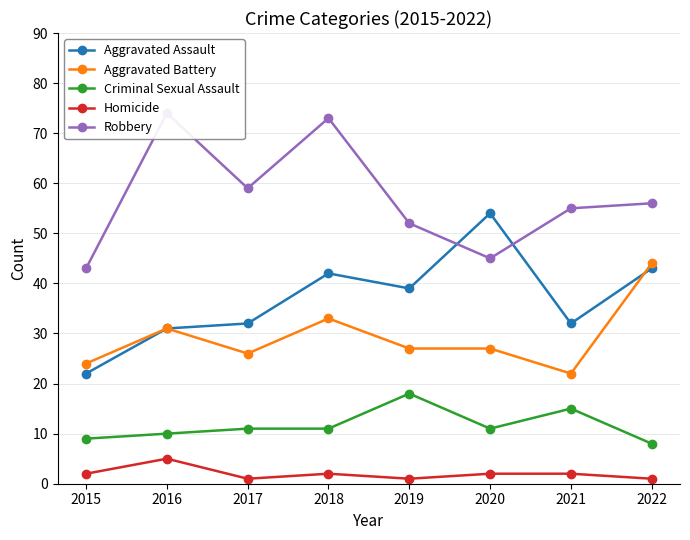

True or false: Criminal Sexual Assault and Robbery cross at least once.

False